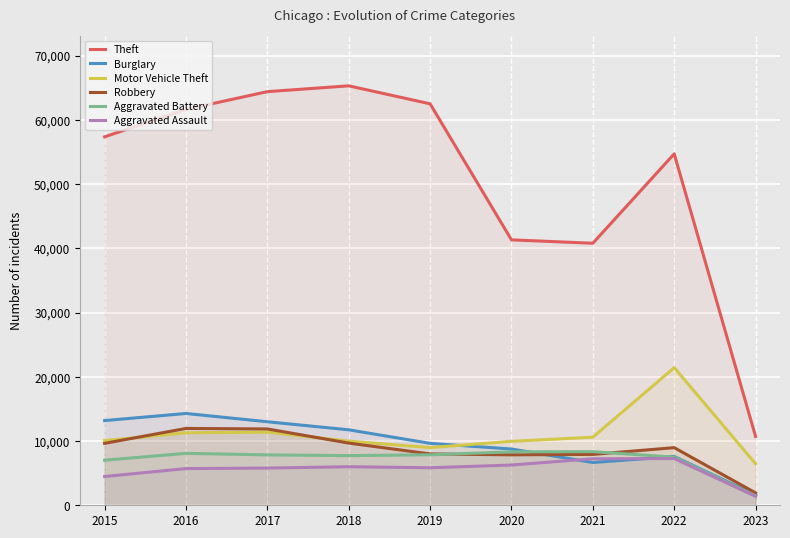

True or false: Aggravated Assault and Theft cross at least once.

False